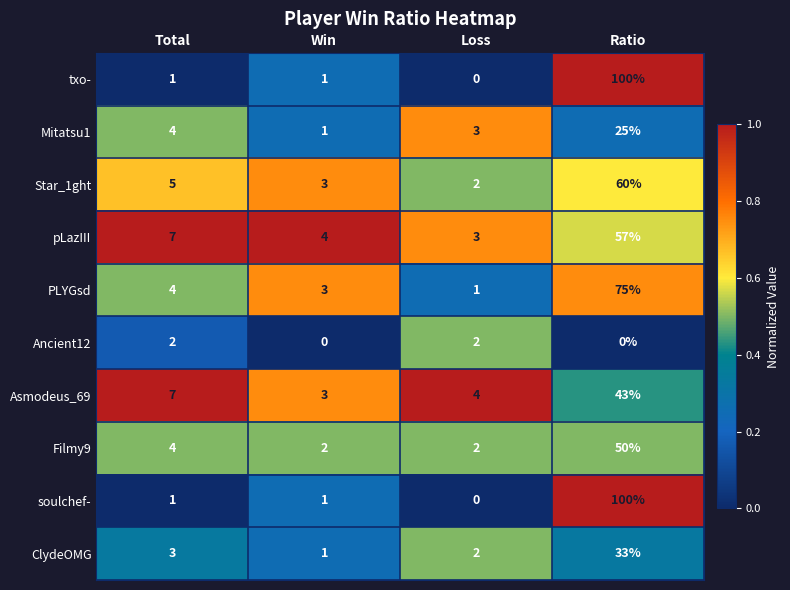

What is the approximate value of txo- at Ratio, to the nearest 10?

100